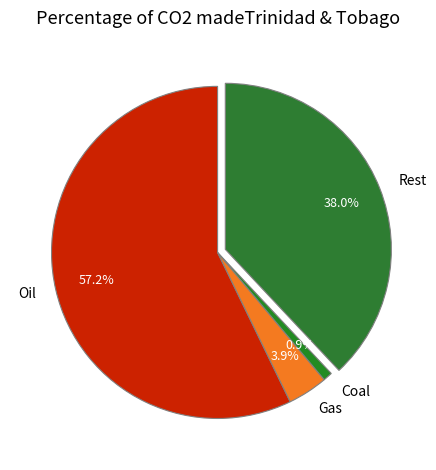

How many slices are in this pie chart?

4